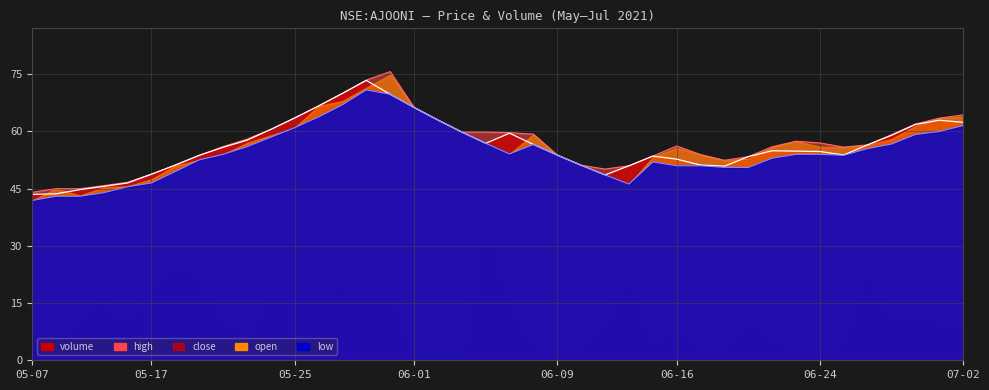

What is the average value of the high series?

57.0